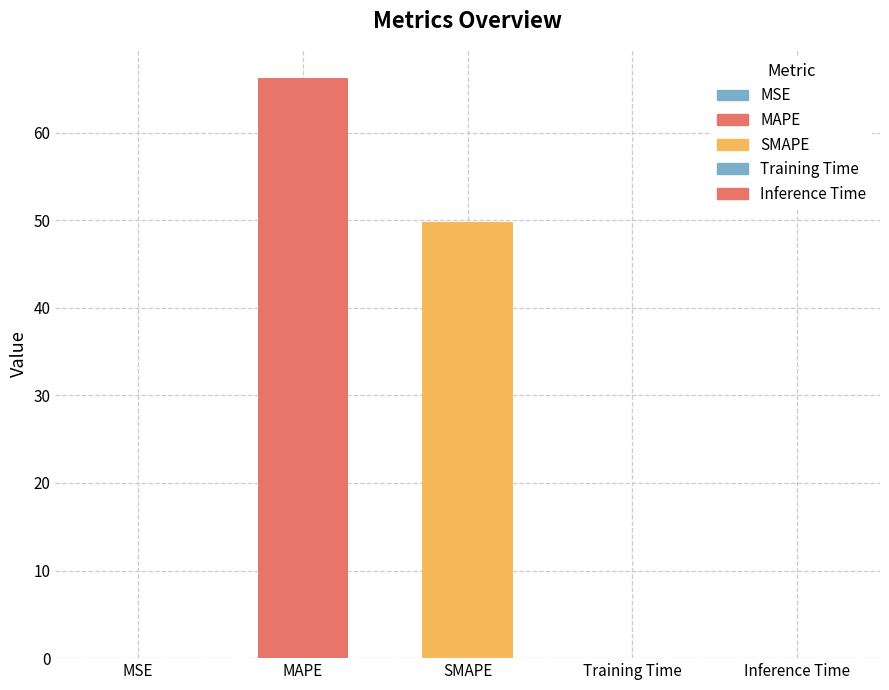

Is it true that the value at Training Time is 0.0?

True